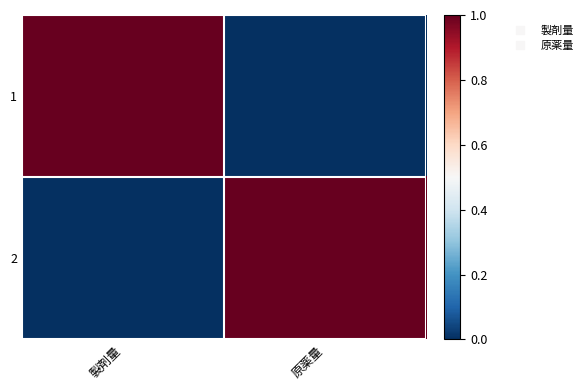

Reading left to right, list all the values displayed in this chart.

1: 製剤量=1	原薬量=0
2: 製剤量=0	原薬量=1